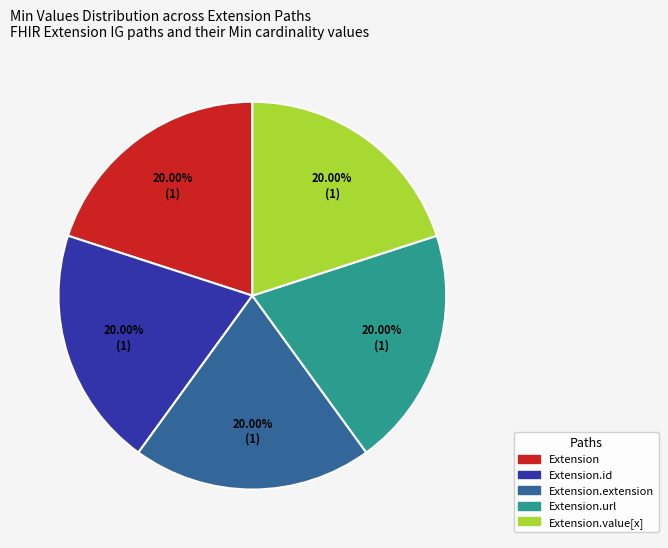

What is the ratio of the value at Extension.url to the value at Extension.id?

1.0